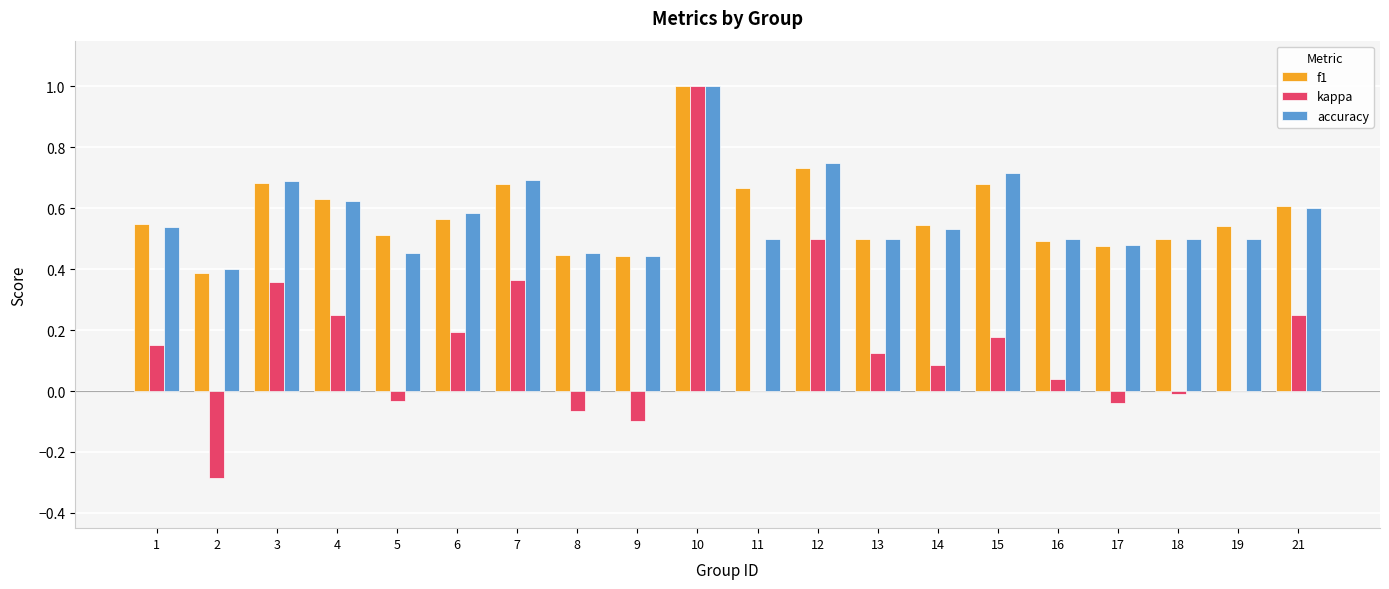

True or false: f1 has a value of 0.3 at 9.

False